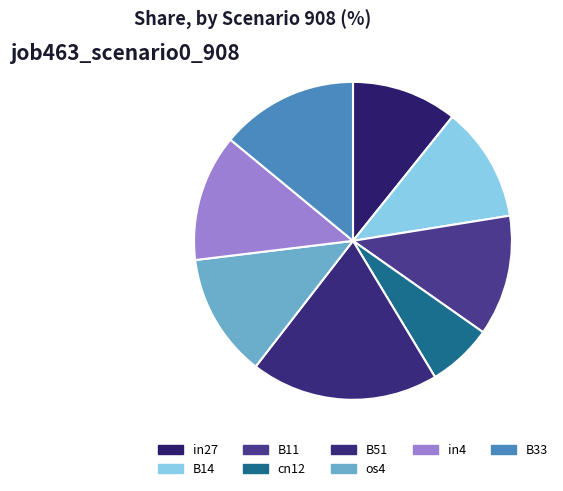

What percentage is NOT represented by in4?

87.1%